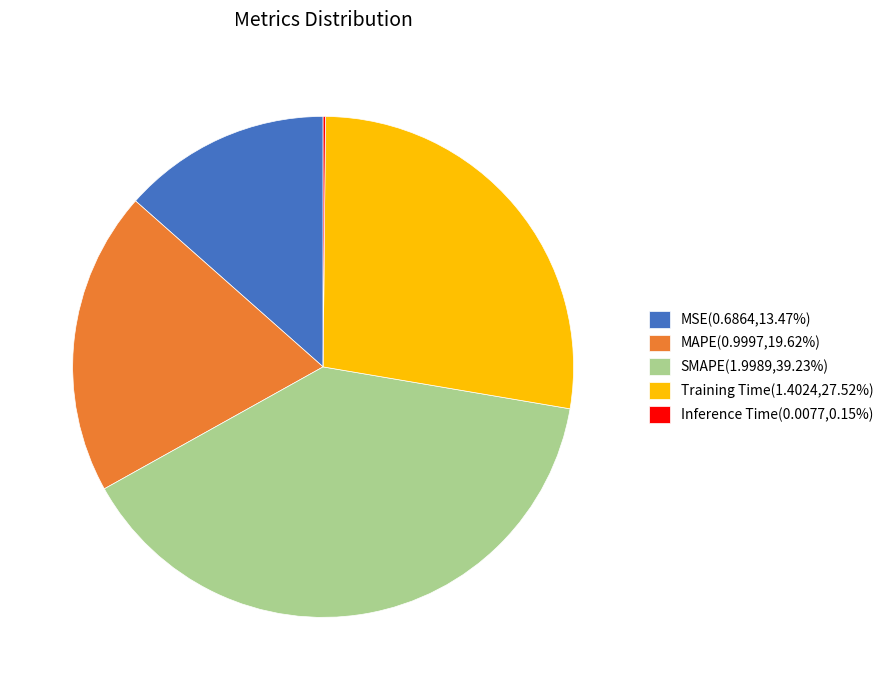

Is the sum of MSE(0.6864,13.47%) and Training Time(1.4024,27.52%) greater than half?

No